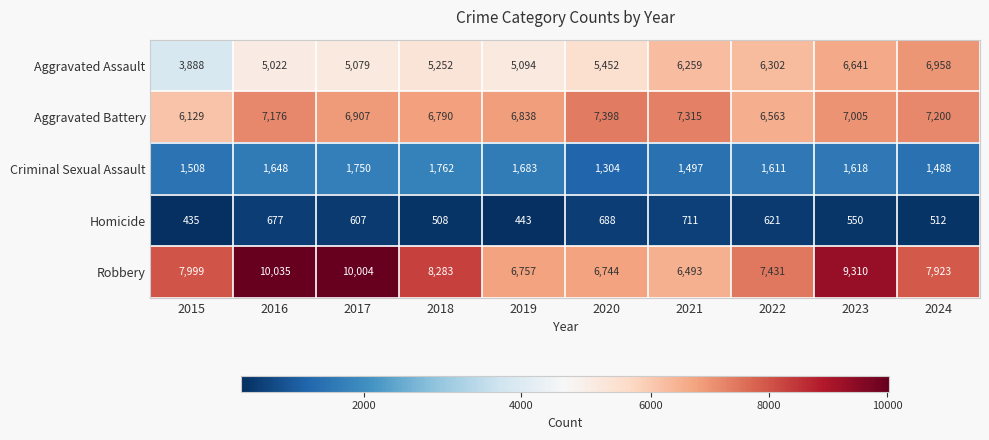

Between 2016 and 2019, which series saw the biggest shift?

Robbery